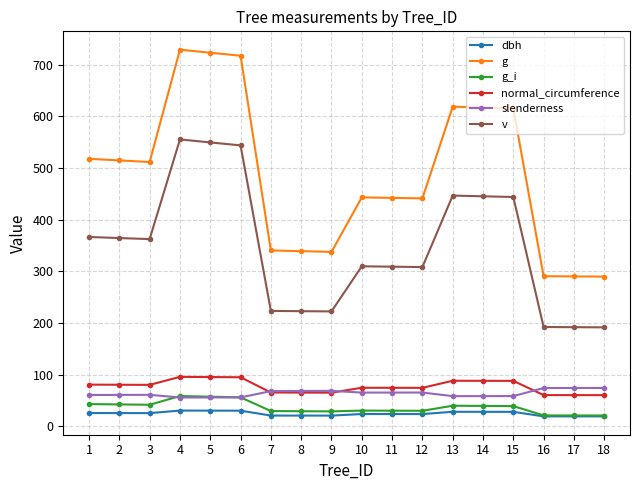

True or false: v and slenderness intersect in this chart.

False